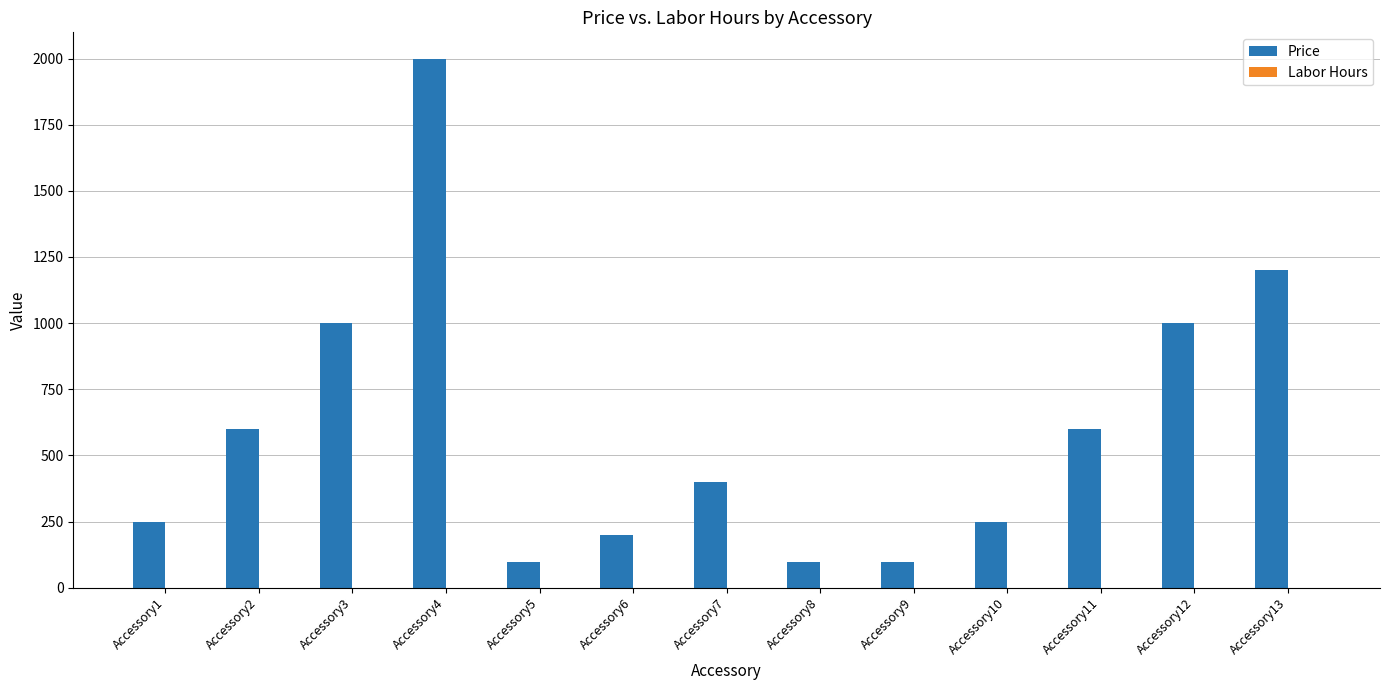

Is it true that the value at Accessory13 is 1785?

False